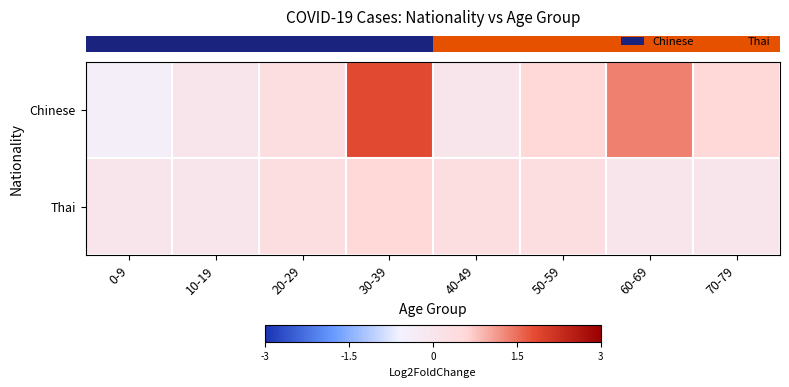

At which category is the sum across all series the highest?

30-39